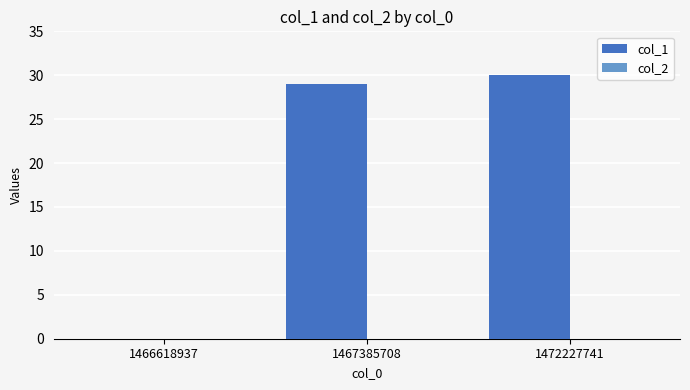

Which category has the highest value across all series?

1472227741